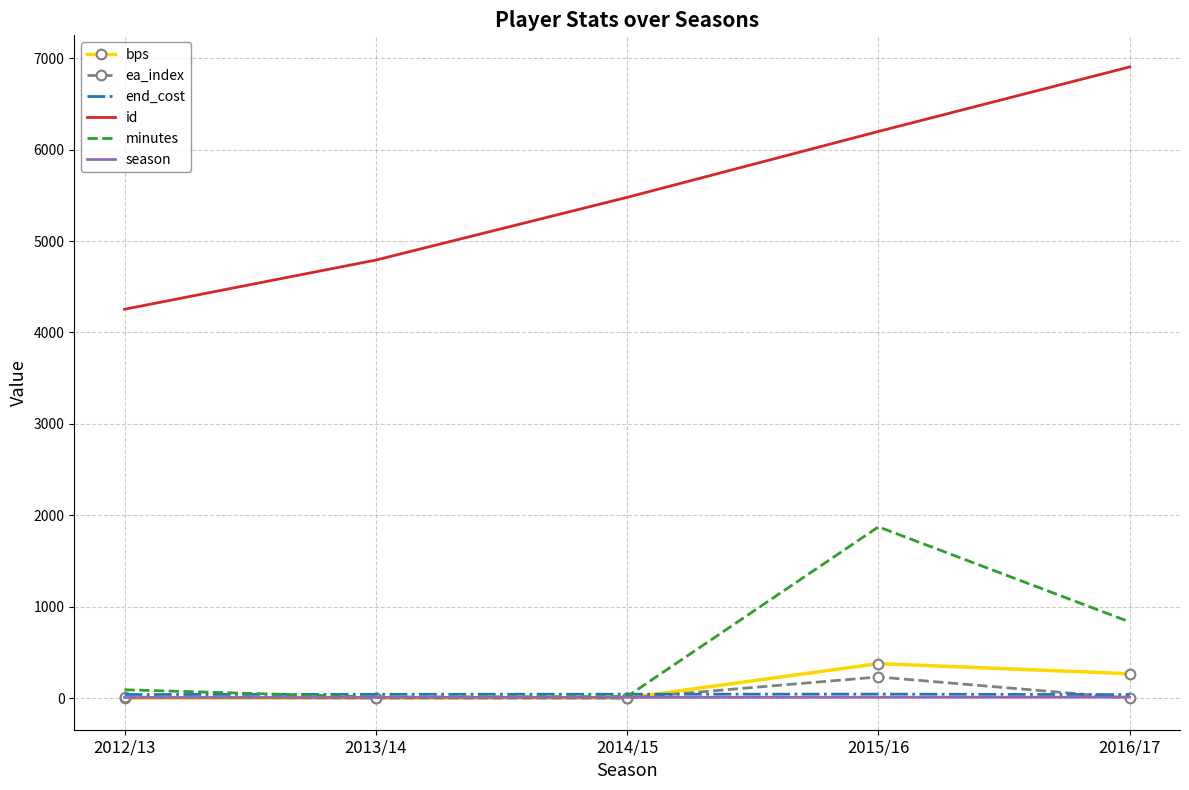

How many intersections are there between bps and season?

1